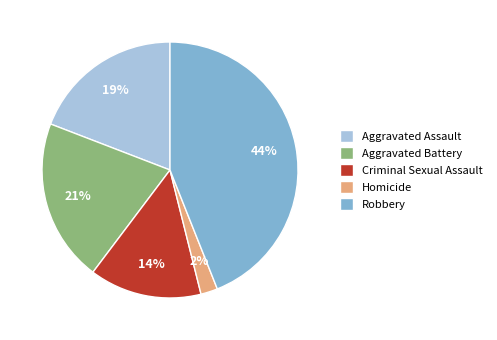

Approximately how many times larger is the value at Aggravated Assault compared to Robbery?

0.4